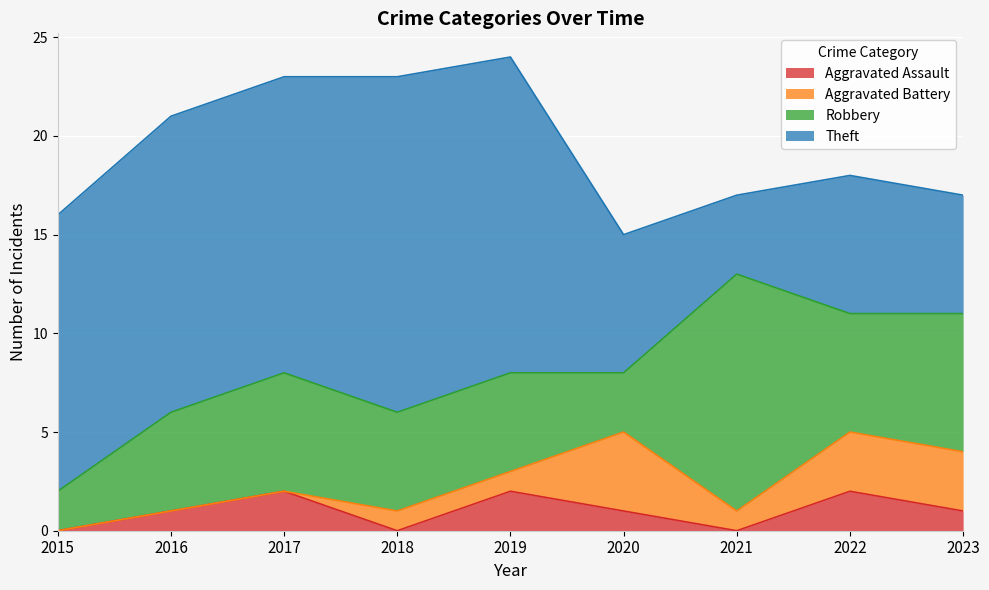

What is the total value across all series at 2020?

15